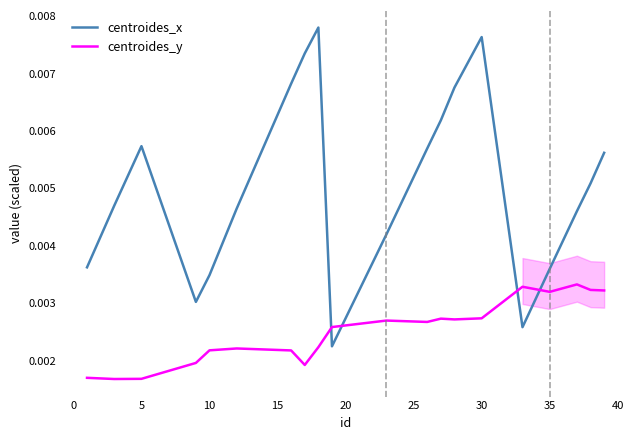

How many lines are shown in the chart?

2